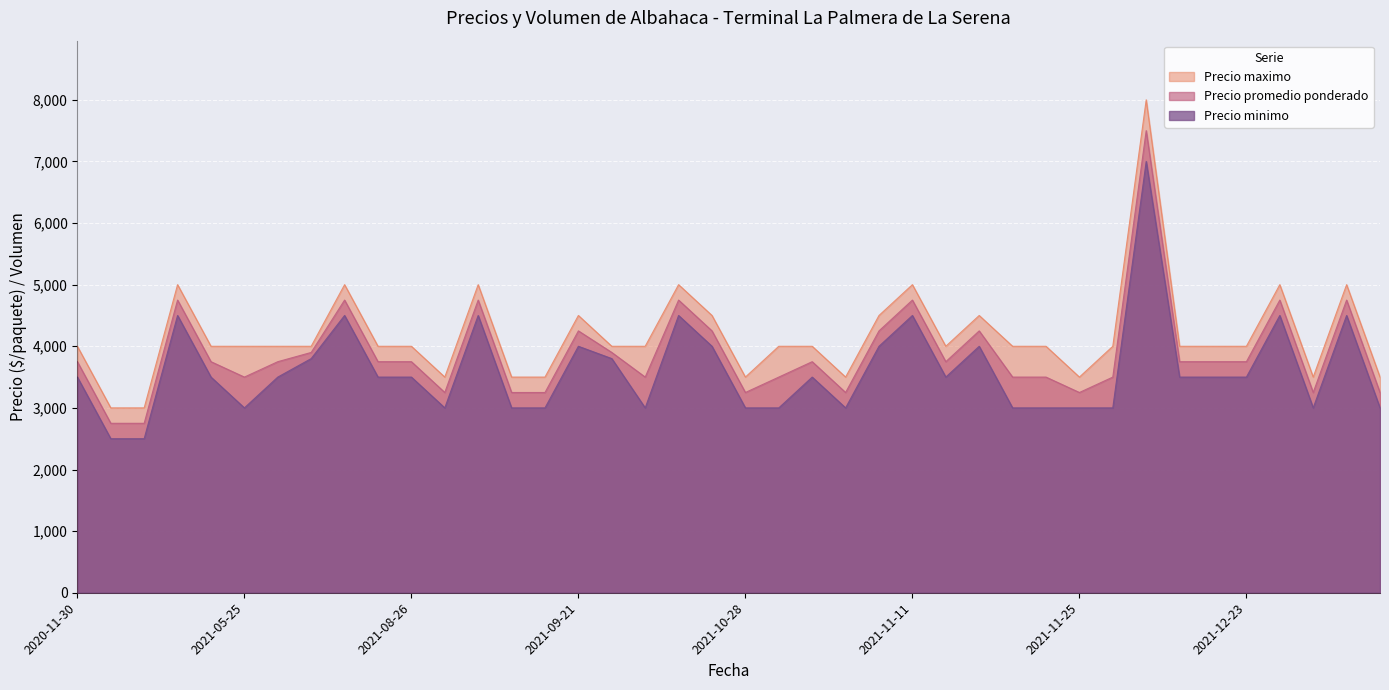

What is the difference between the maximum and minimum values in the Precio minimo series?

4500